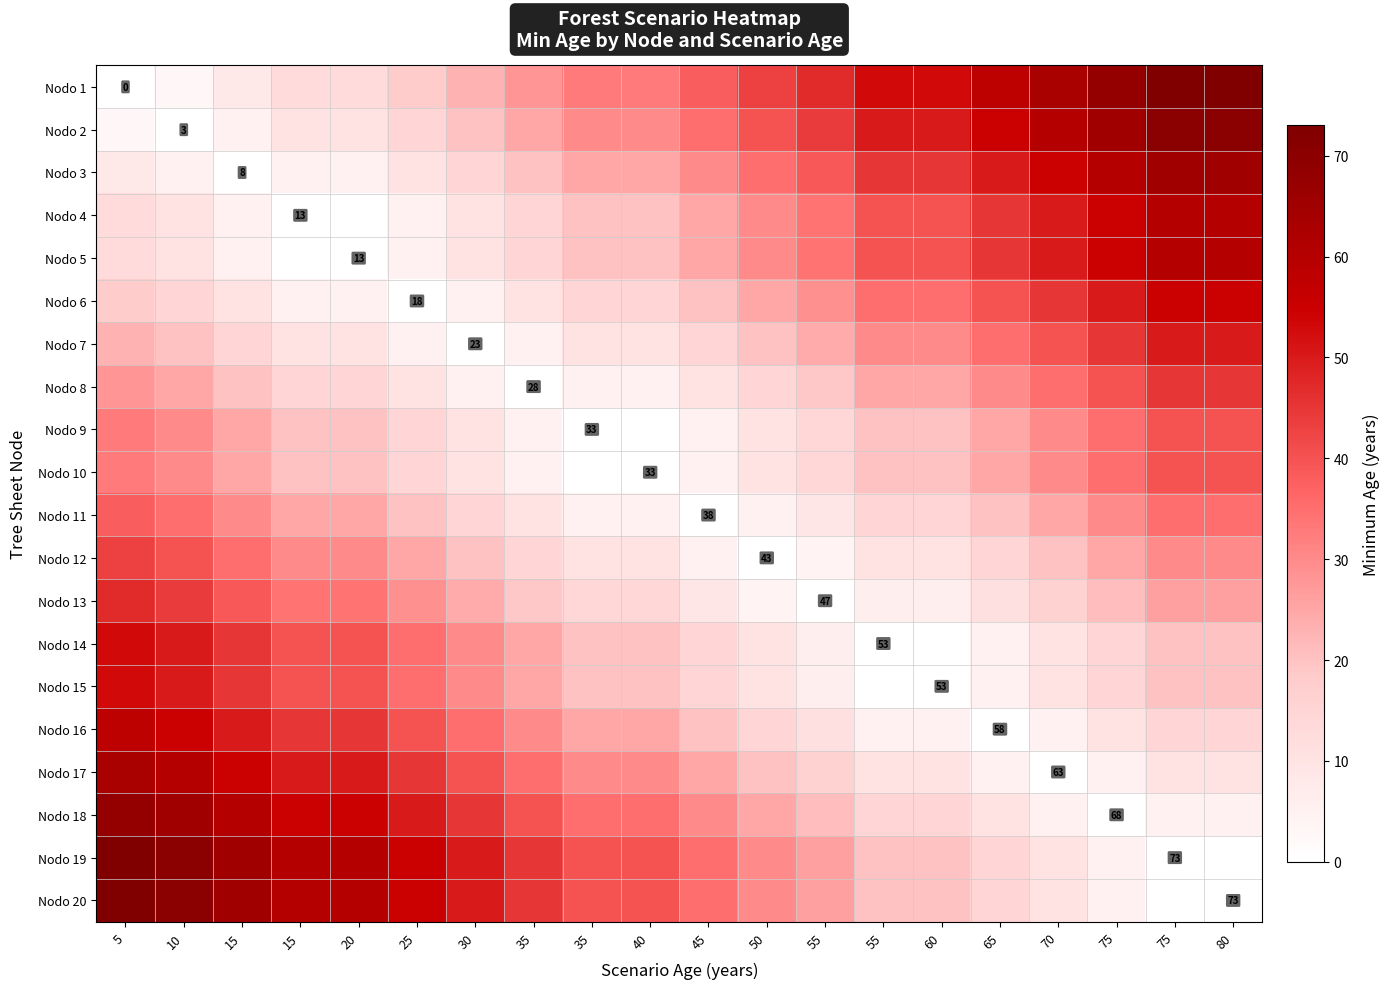

At 70, list the series in order from largest to smallest.

Nodo 1, Nodo 2, Nodo 3, Nodo 4, Nodo 5, Nodo 6, Nodo 7, Nodo 8, Nodo 9, Nodo 10, Nodo 11, Nodo 12, Nodo 13, Nodo 14, Nodo 15, Nodo 19, Nodo 20, Nodo 16, Nodo 18, Nodo 17